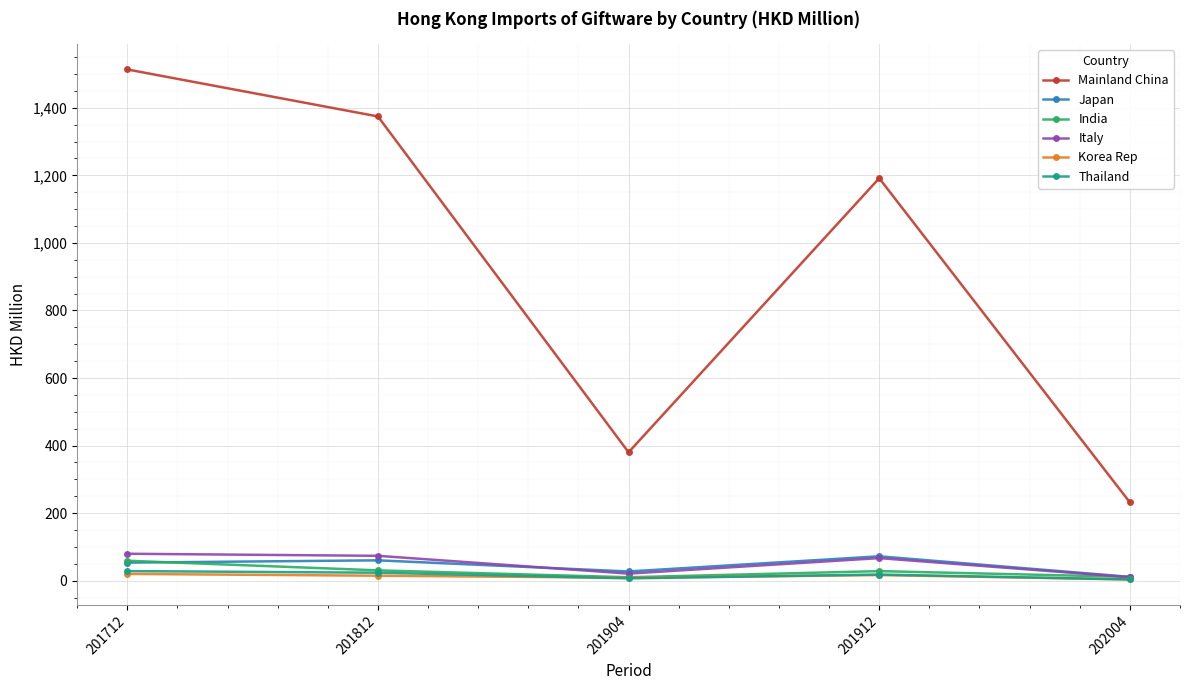

True or false: Japan and Mainland China cross at least once.

False